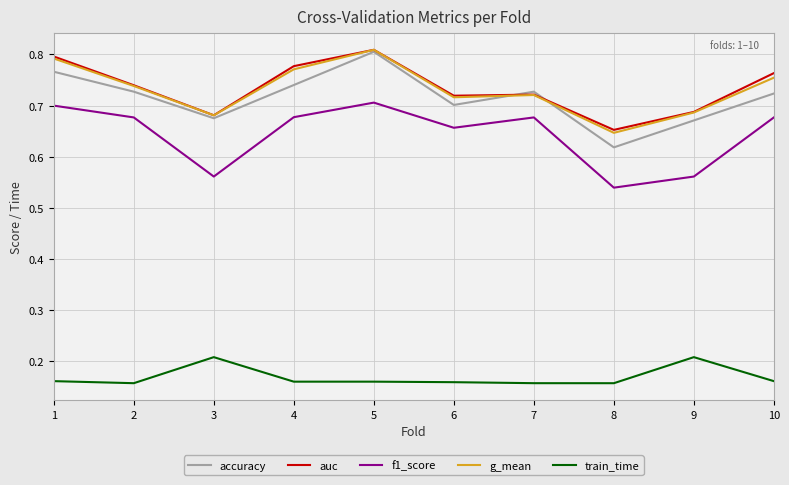

How many lines are shown in the chart?

5